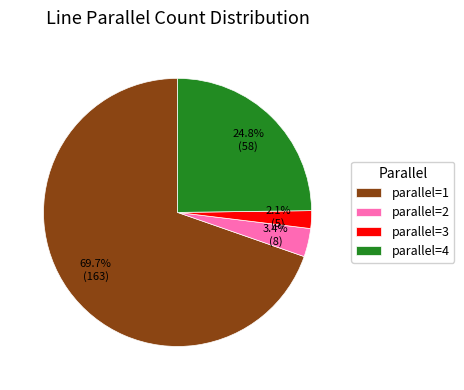

Does any single category account for the majority?

Yes